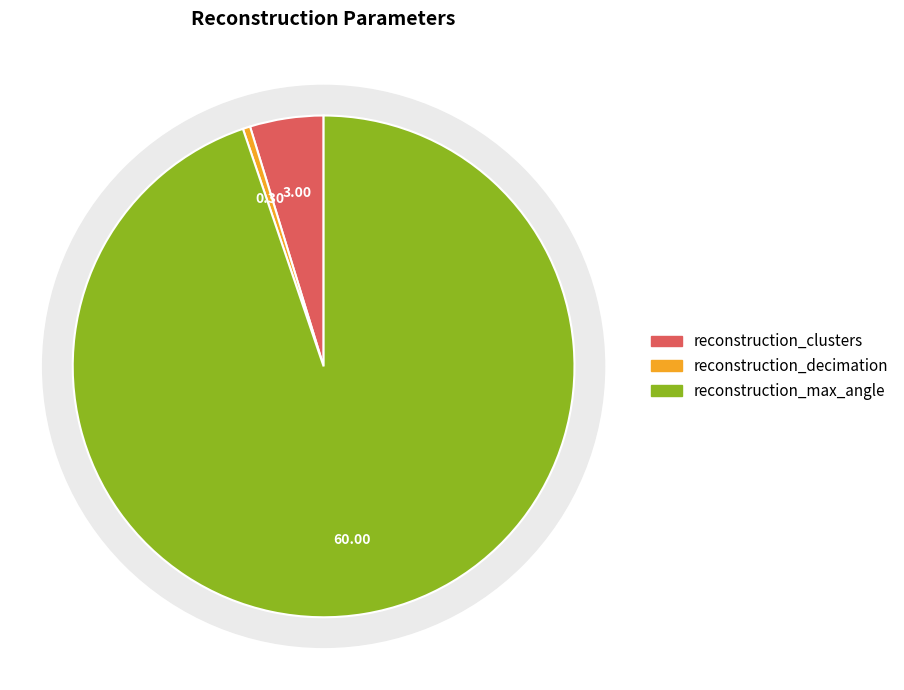

What is the largest slice in the pie chart?

reconstruction_max_angle